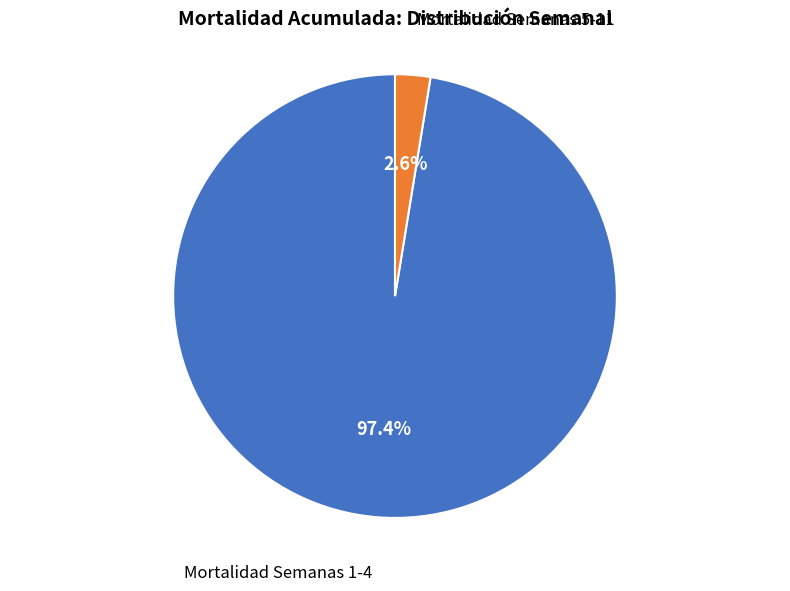

Is there any slice that represents more than half of the pie?

Yes